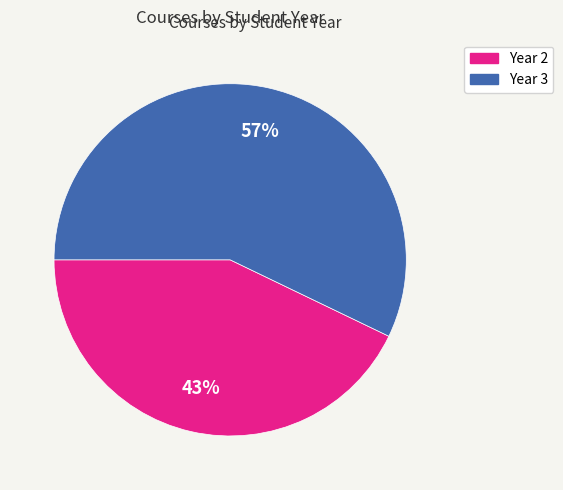

Is there any slice that represents more than half of the pie?

Yes